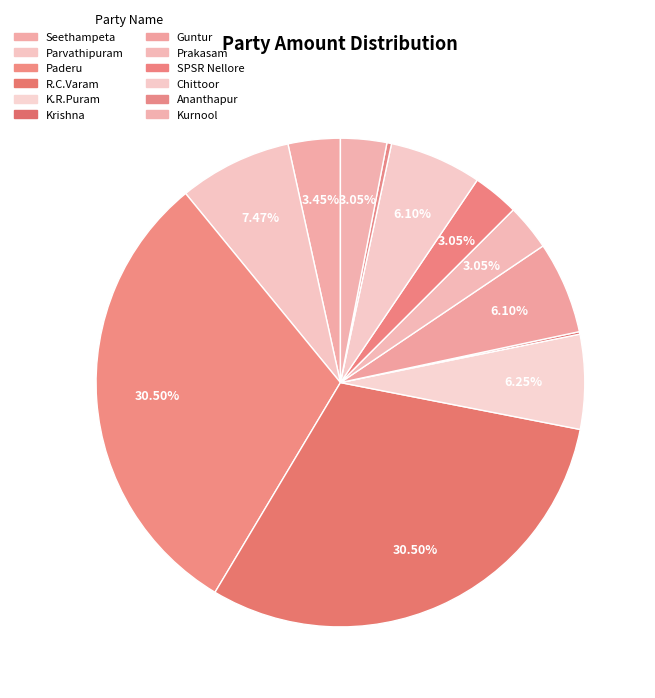

Combined, what portion of the pie is R.C.Varam and Paderu?

61.0%